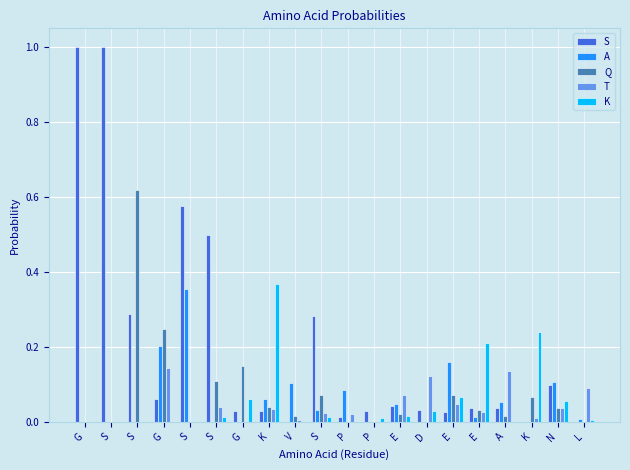

How many groups of bars are there?

20